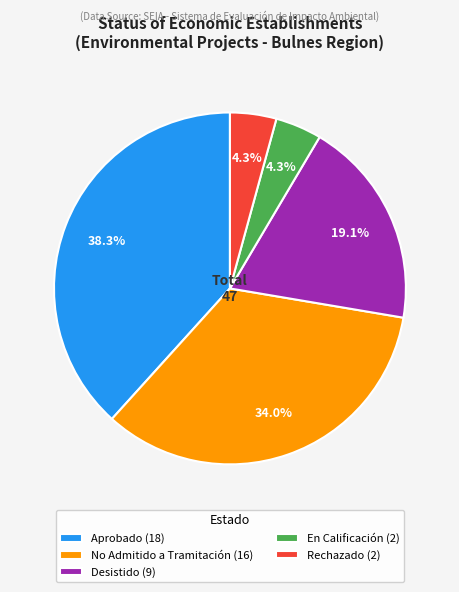

Between No Admitido a Tramitación (16) and Desistido (9), which is larger?

No Admitido a Tramitación (16)